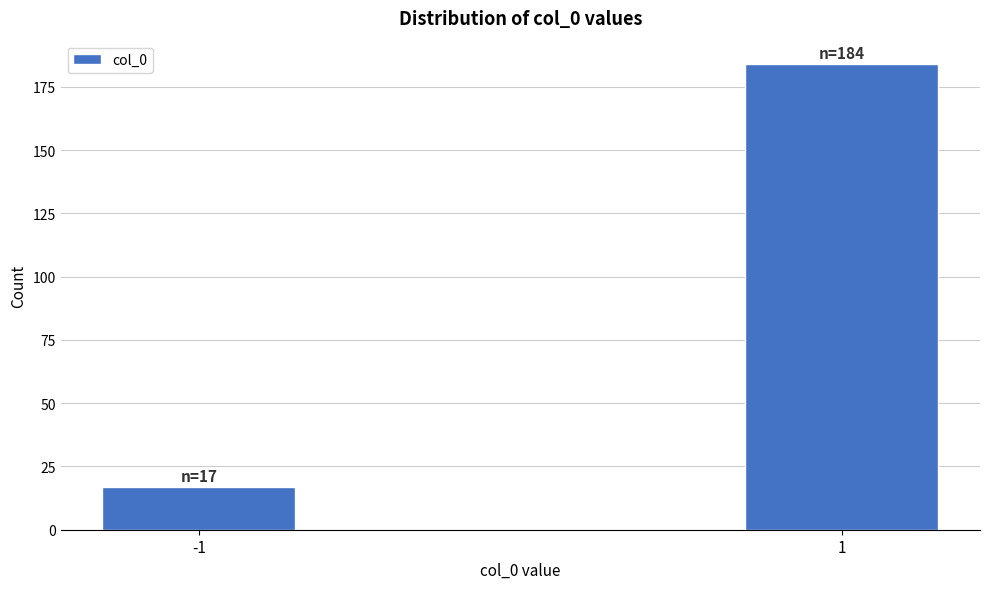

Reading right to left, list all the values displayed in this chart.

1=184	-1=17